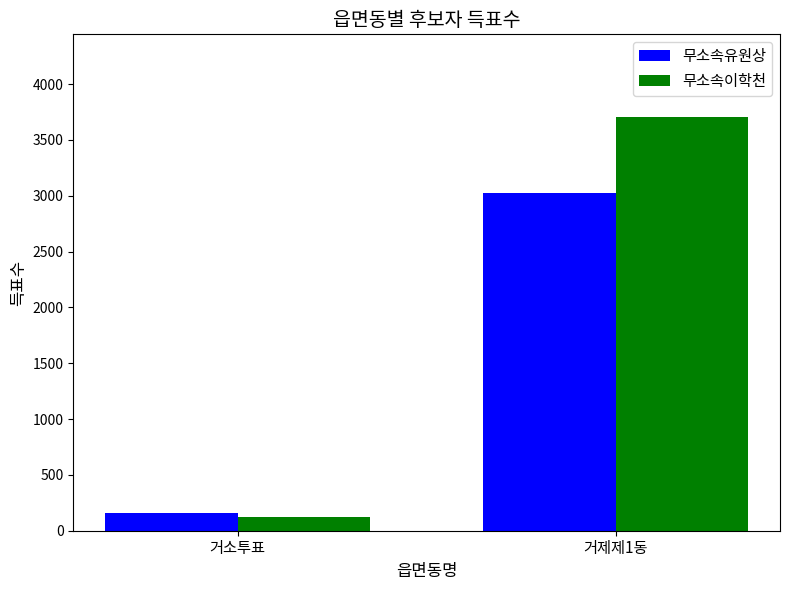

What is the label of the 2nd bar from the left?

거제제1동